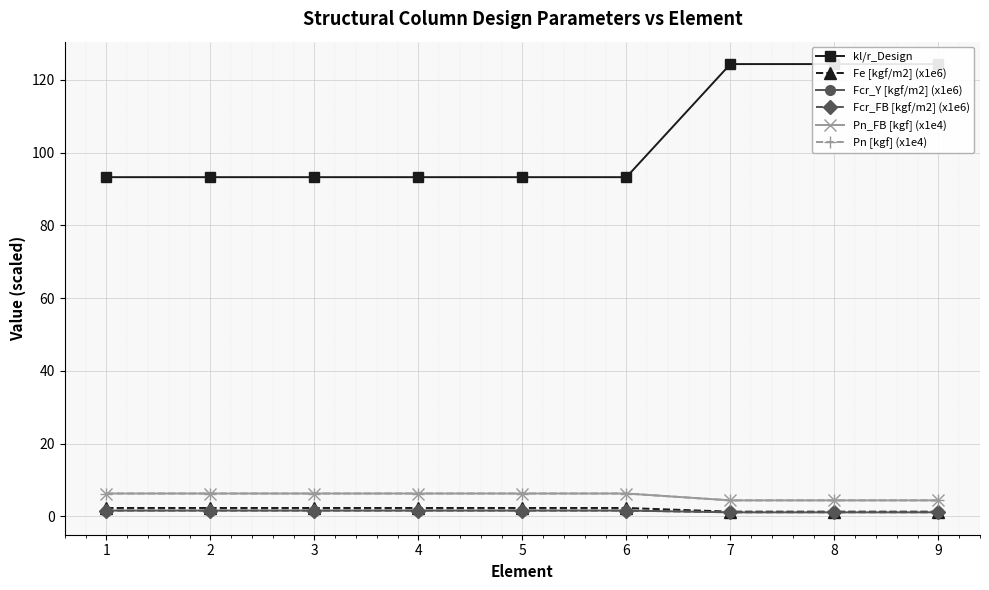

How many lines are shown in the chart?

6